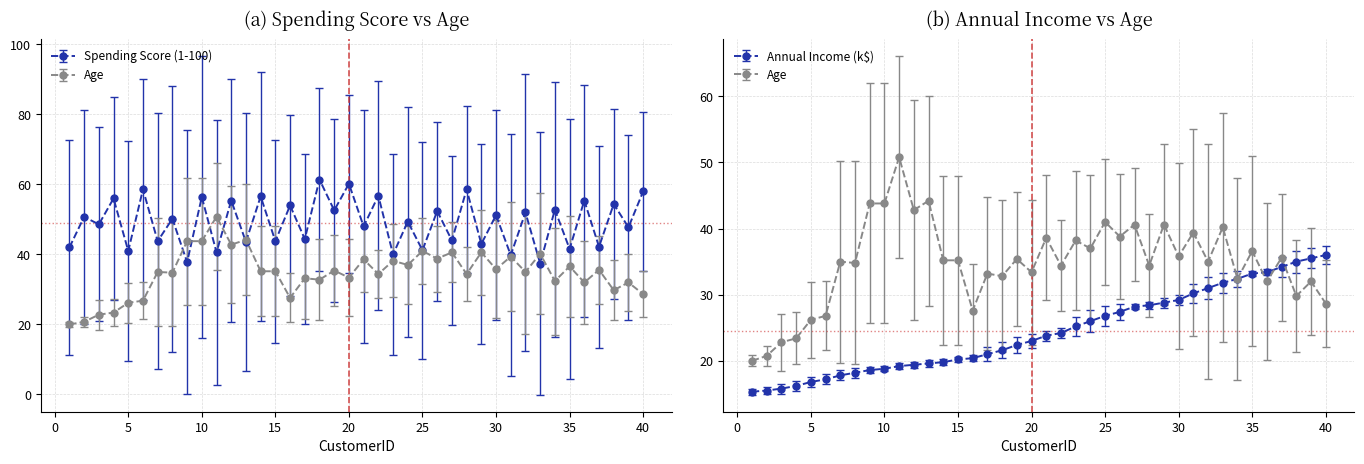

What is the smallest value displayed?

3